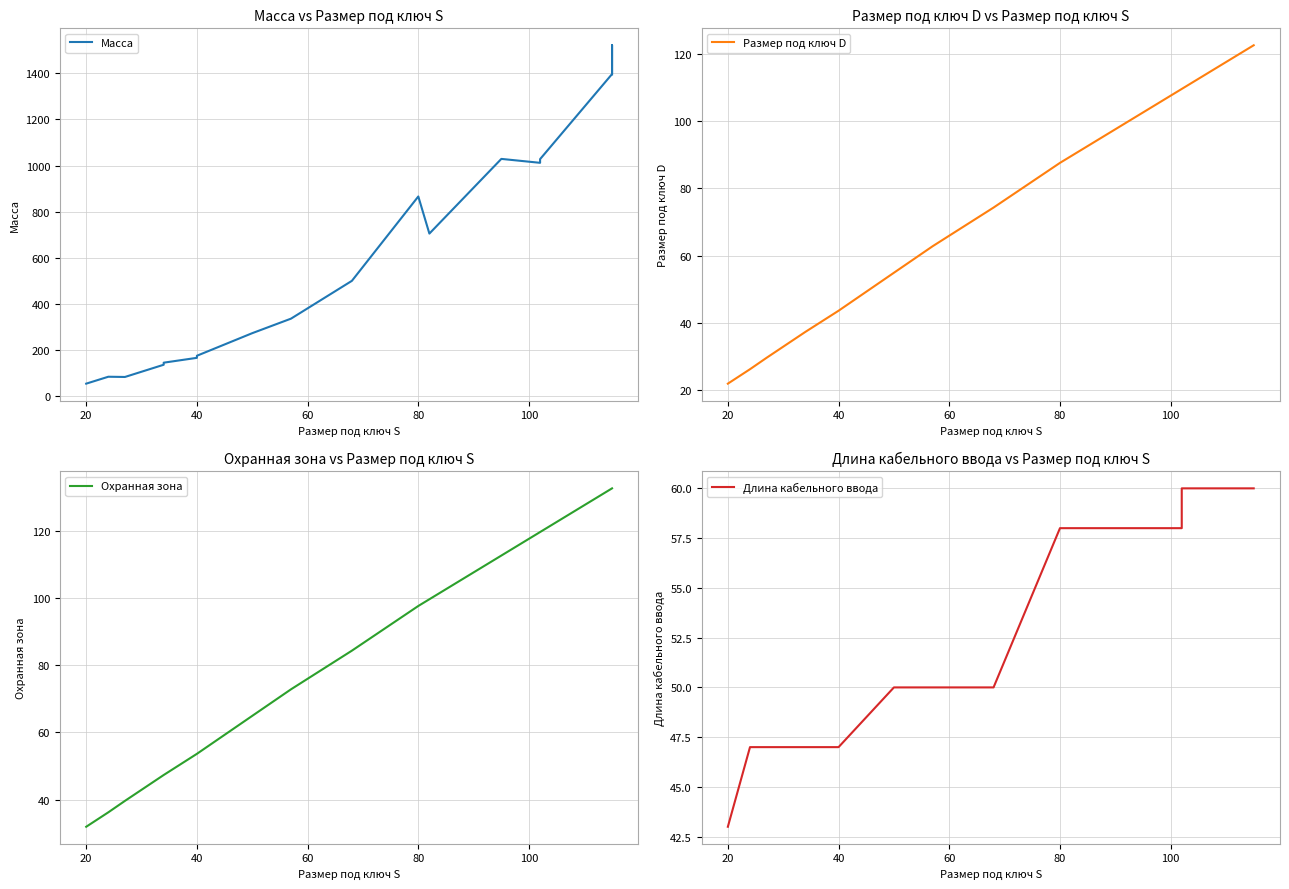

True or false: Длина кабельного ввода and Масса intersect in this chart.

False